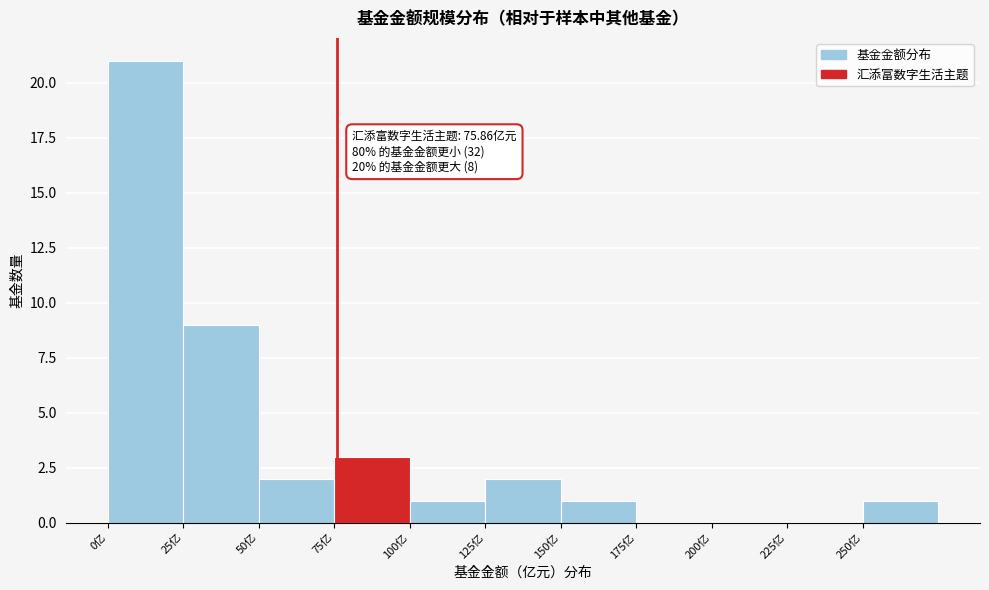

Over which range of the x-axis is the bar tallest?

0 to 25